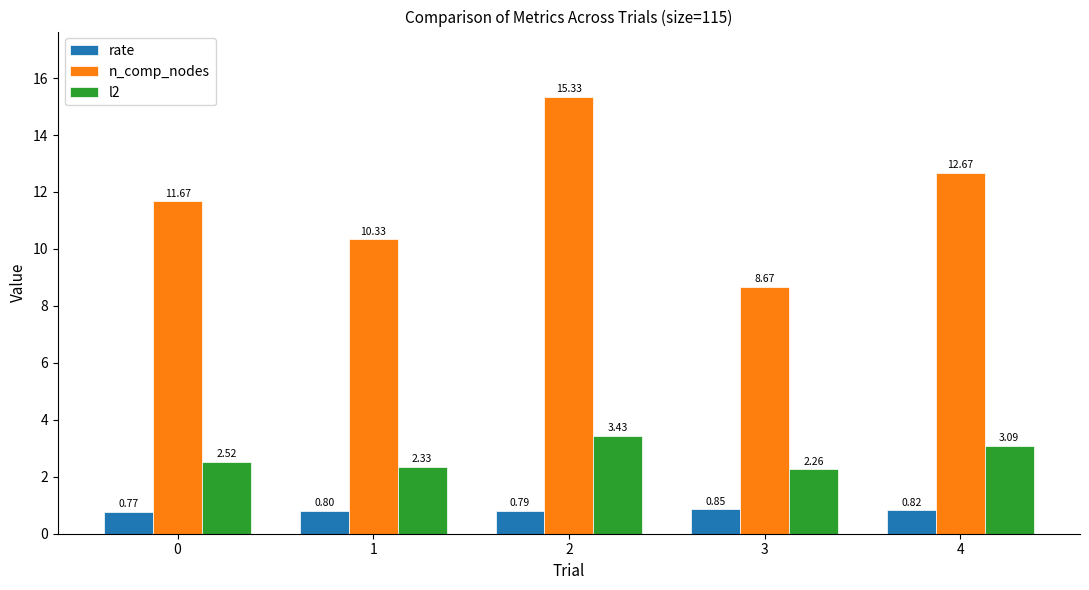

Which series has the largest total across all categories?

n_comp_nodes